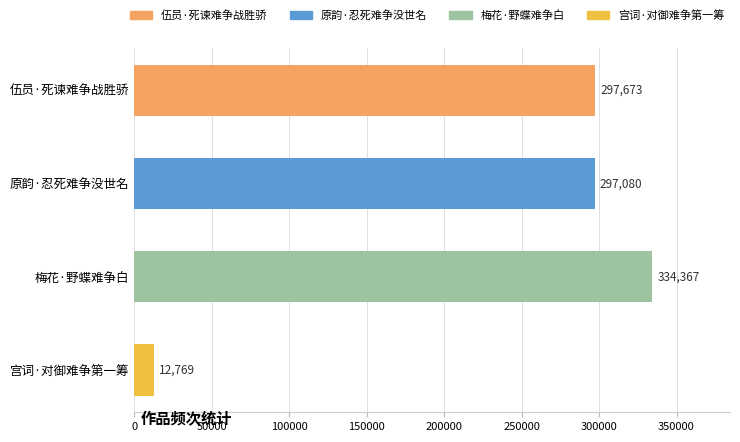

Are the bars horizontal?

Yes